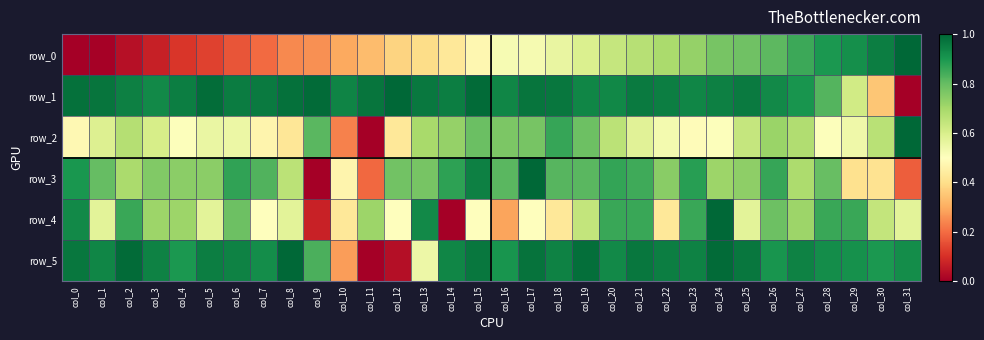

What is the greatest value displayed?

1.0